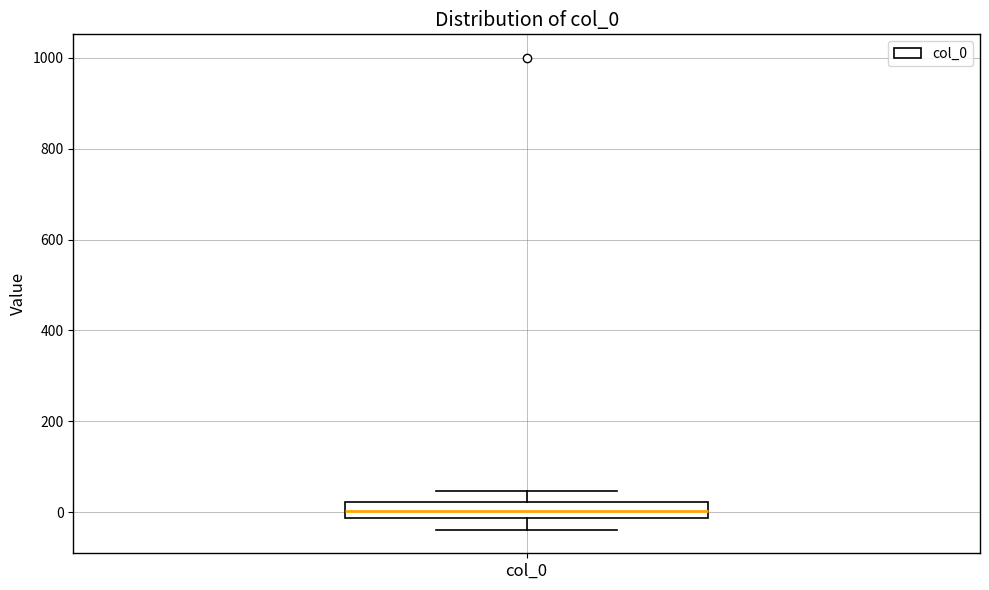

Where is the upper edge of the box for col_0 on the y-axis? The values are not printed on the chart, so give them approximately, as read against the axis.

20